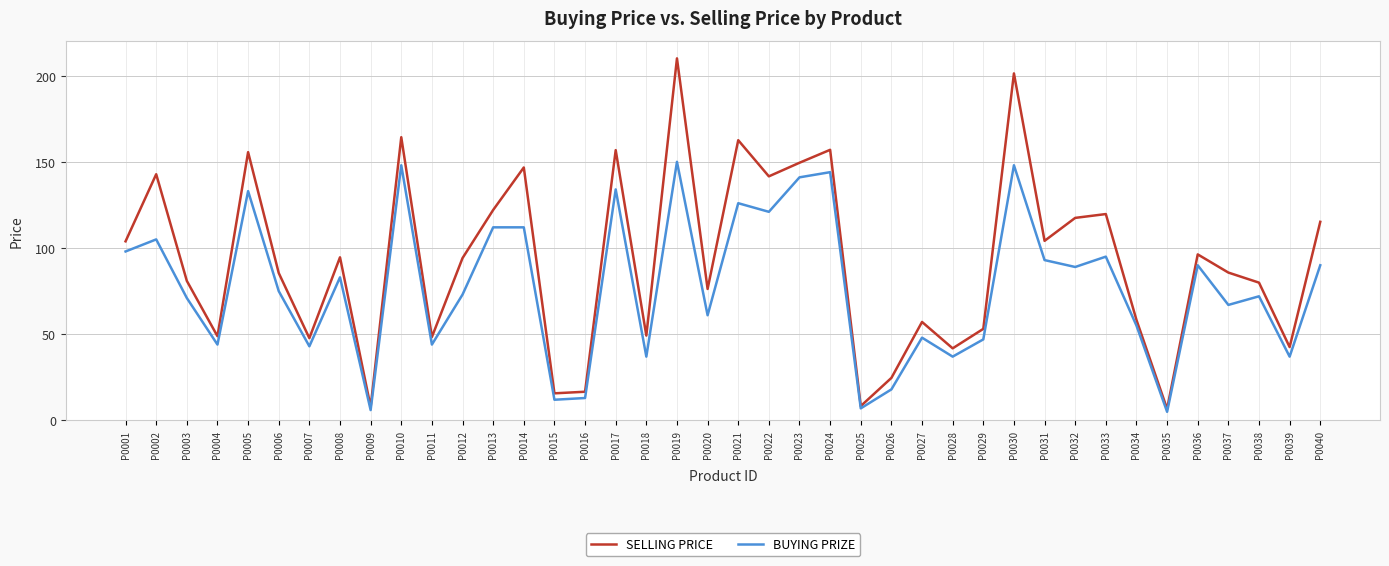

How many interior local peaks does the SELLING PRICE series have?

13